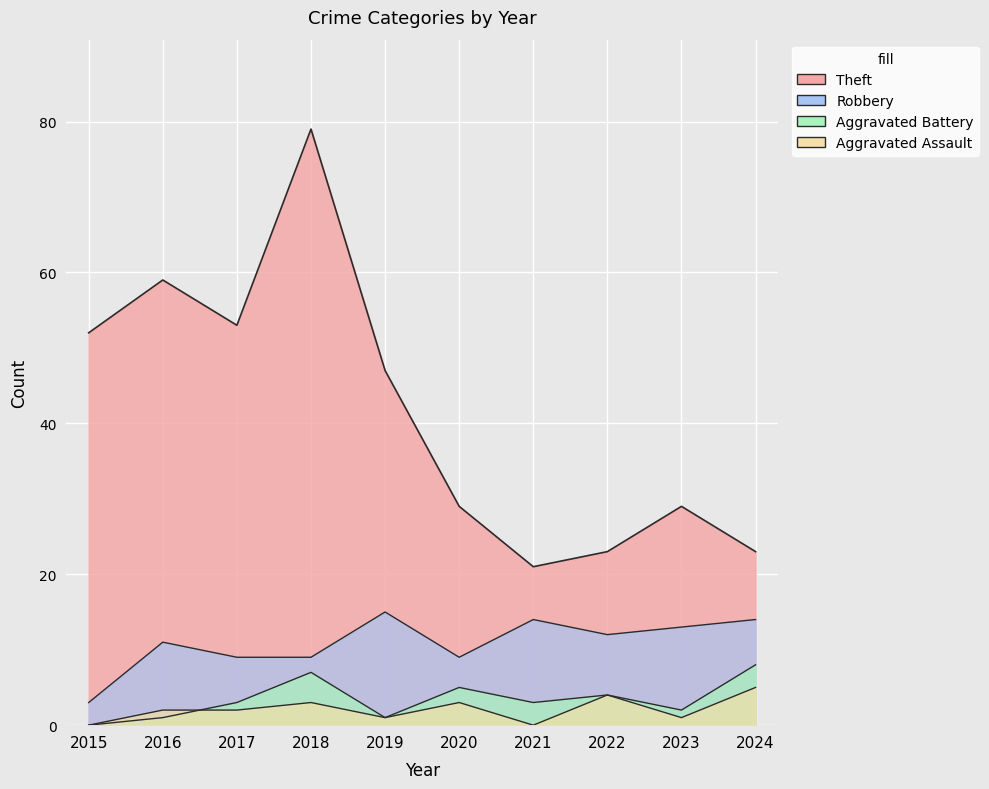

How many data points in Aggravated Assault are above 2?

4